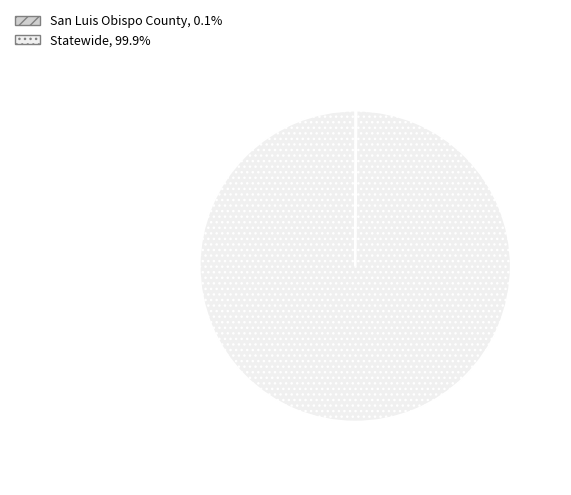

Which category has the biggest portion of the pie?

Statewide